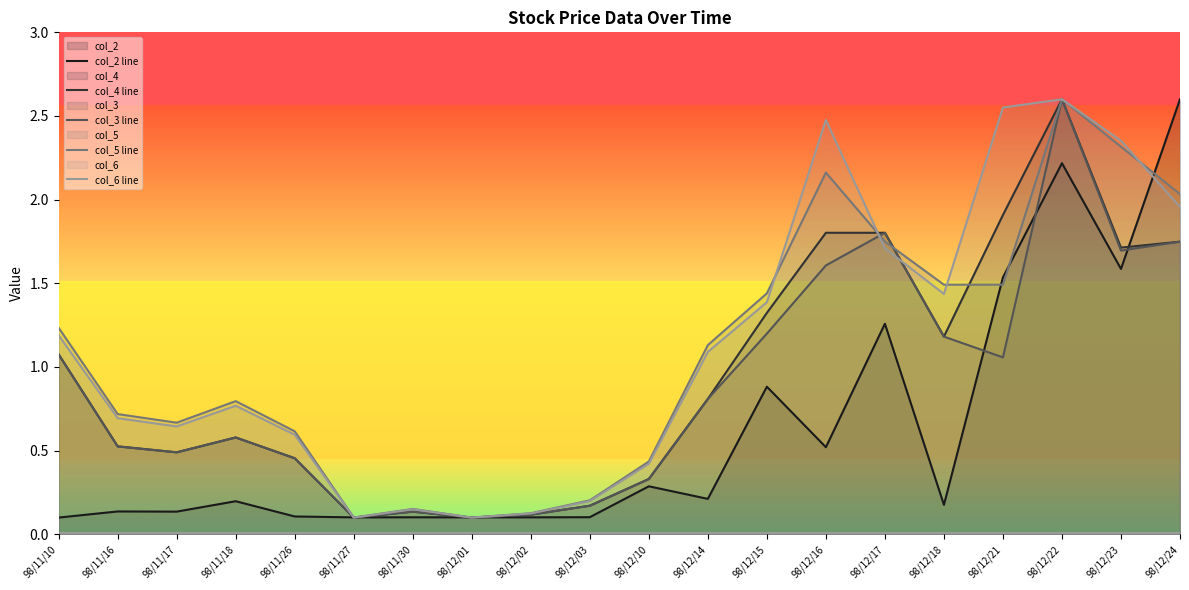

Which has a higher value, 98/11/26 or 98/12/23?

98/12/23